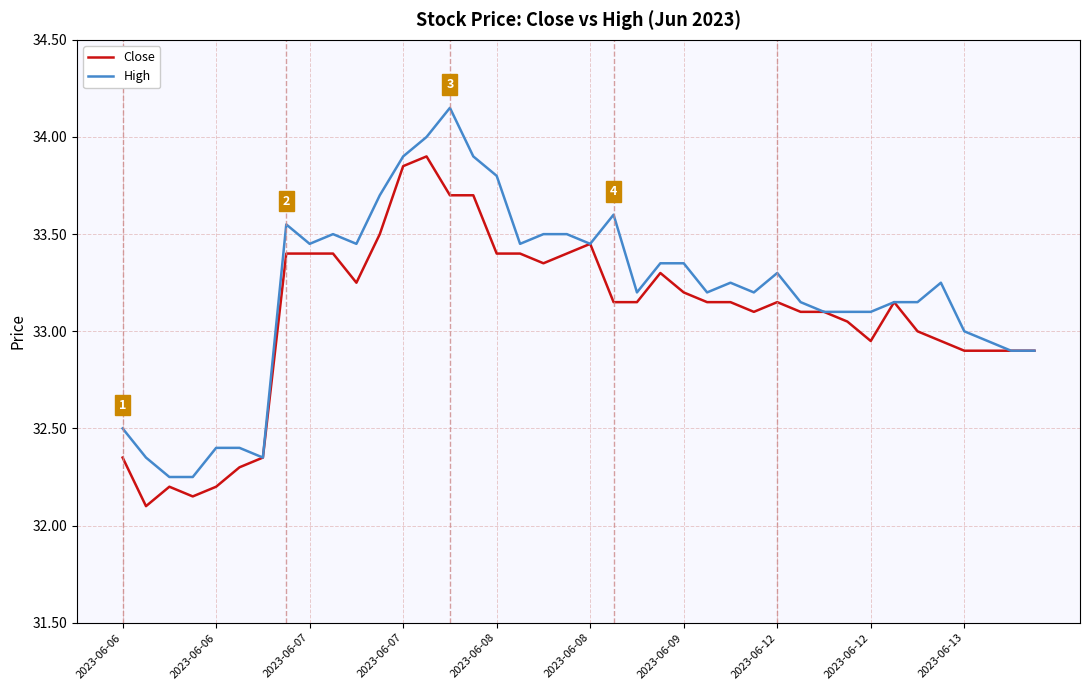

Which series has the largest total across all categories?

High